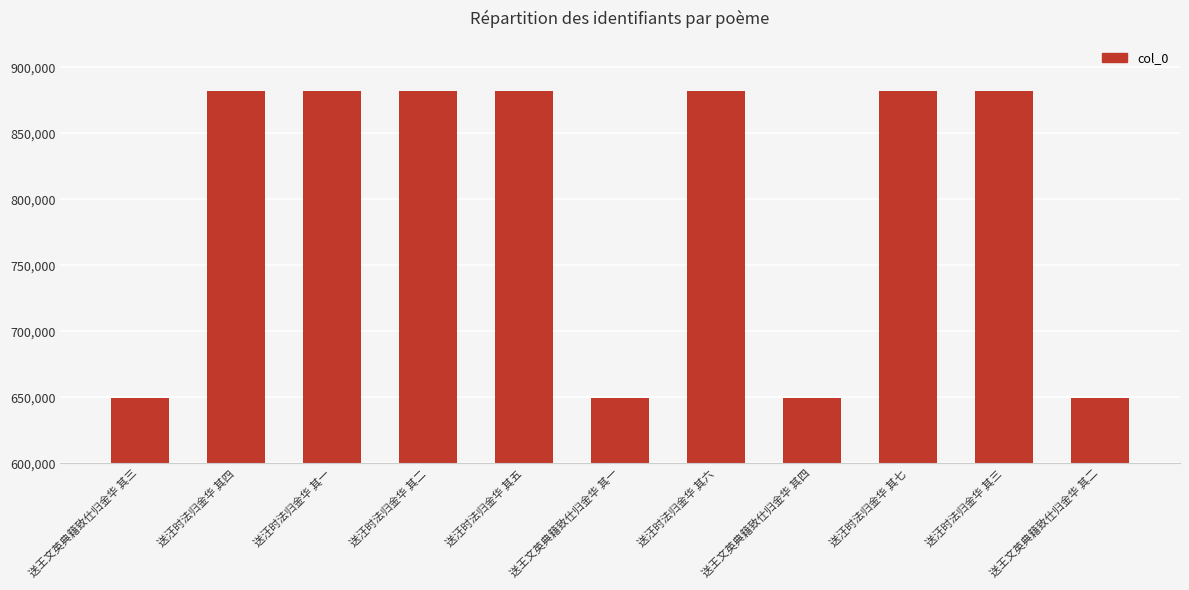

How many distinct data groups are displayed?

1